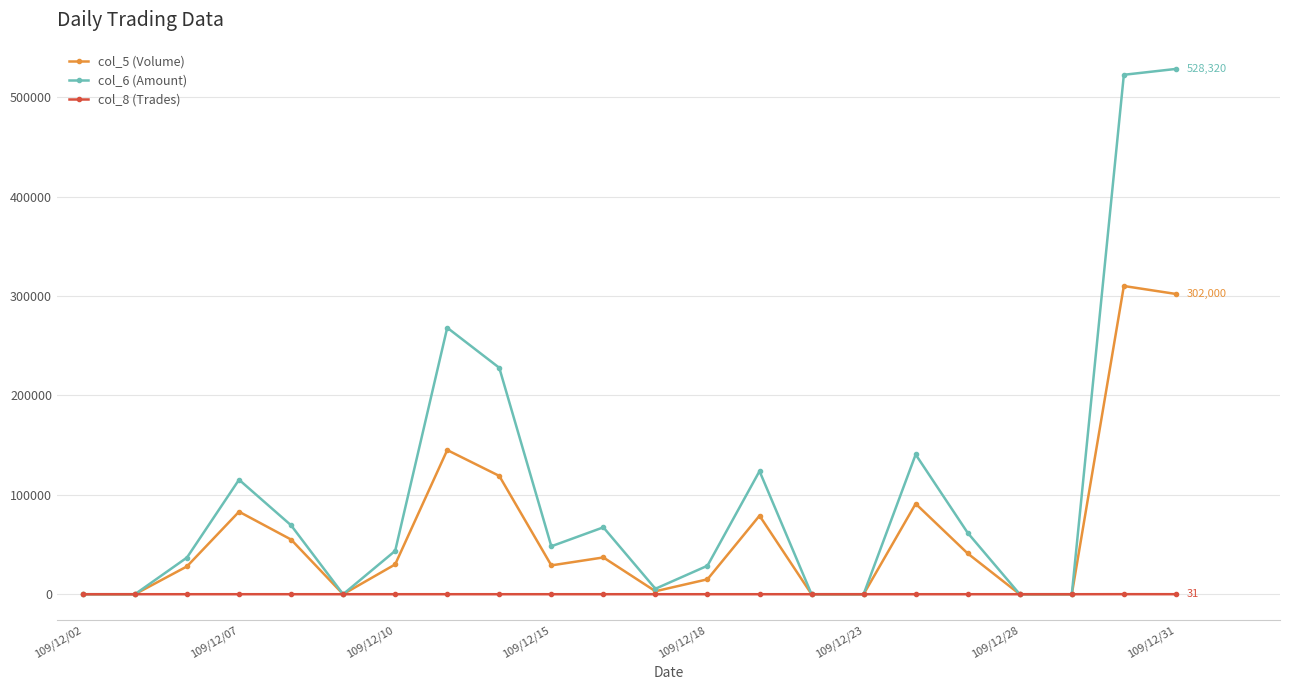

Which series has the largest range (max minus min)?

col_6 (Amount)